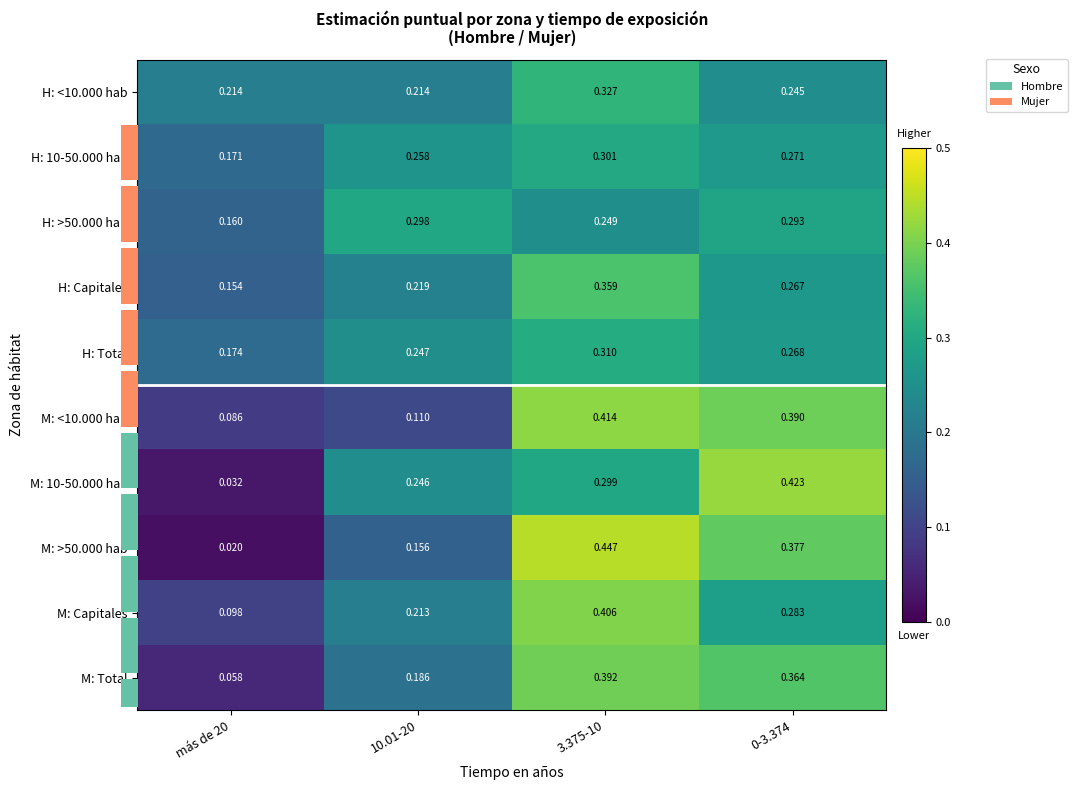

What is the average value of the M: 10-50.000 hab series?

0.2